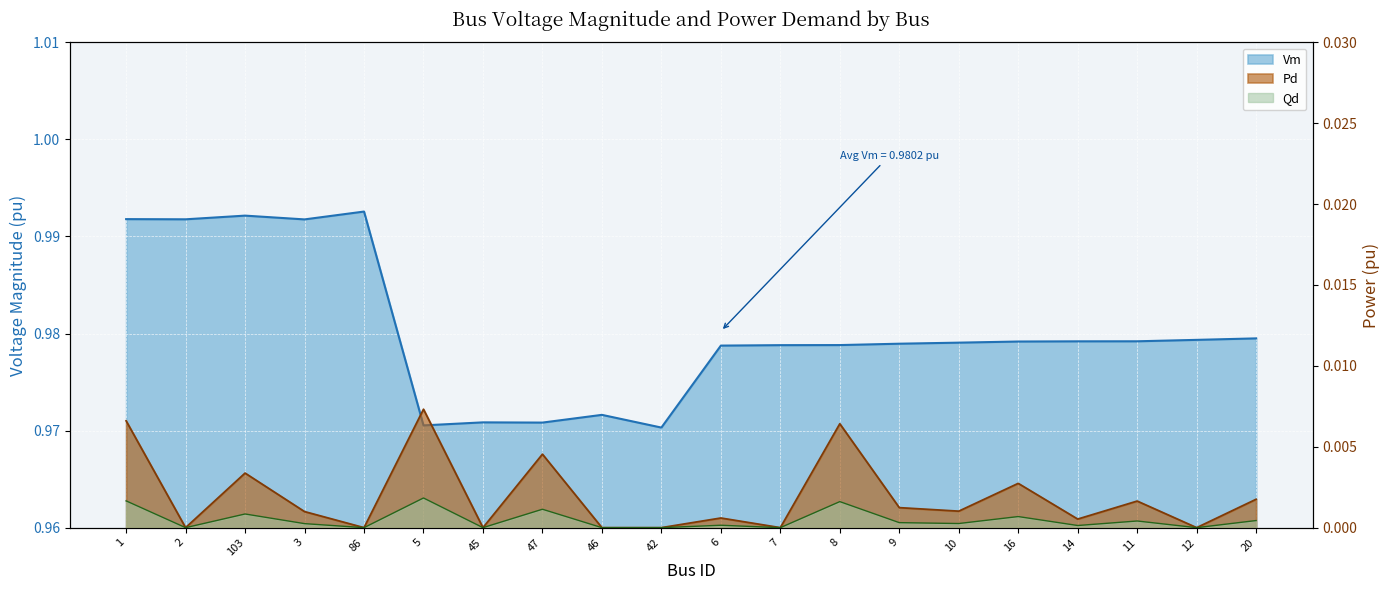

At which category is the sum across all series the highest?

1